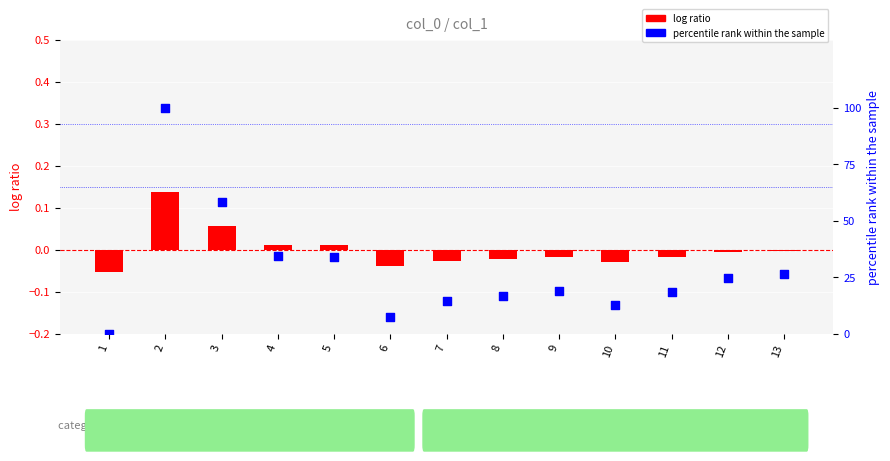

Which series has the widest spread of Y values?

percentile rank within the sample